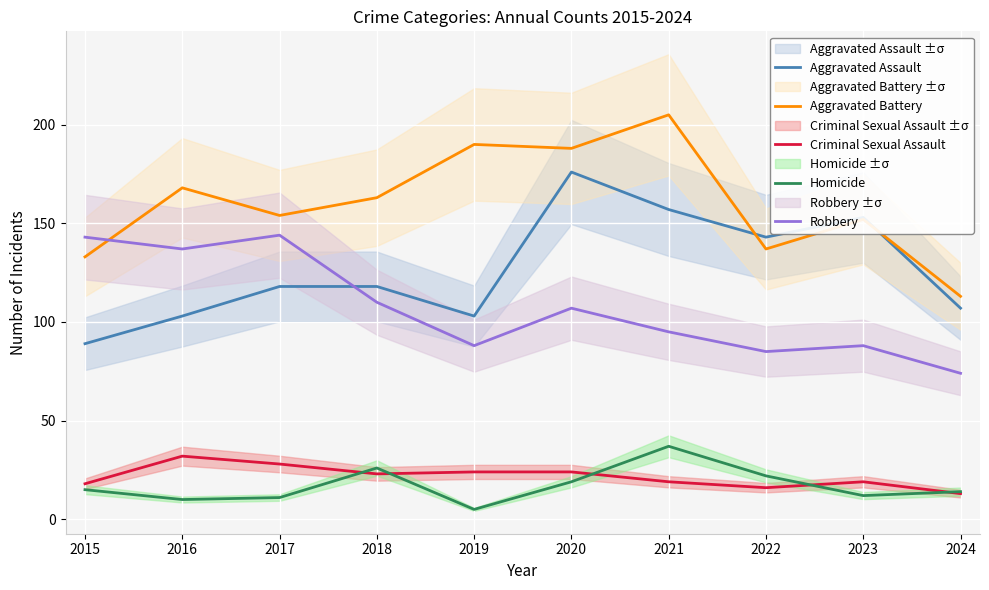

True or false: Homicide and Aggravated Battery cross at least once.

False